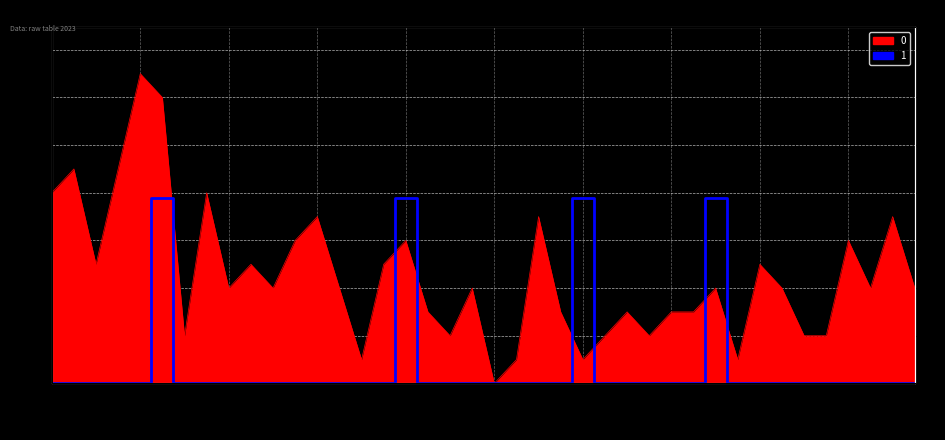

True or false: 0 has a value of 2.0 at 2023-02-04.

True